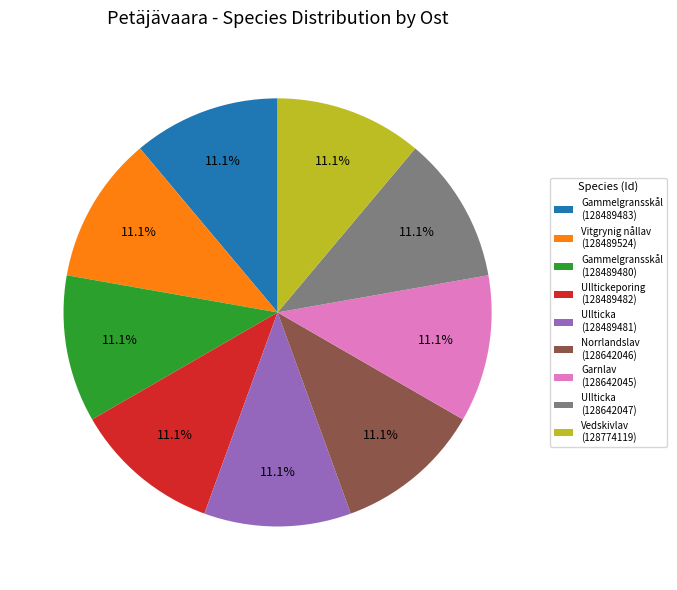

What is the ratio of the value at Ullticka (128642047) to the value at Gammelgransskål (128489483)?

1.0